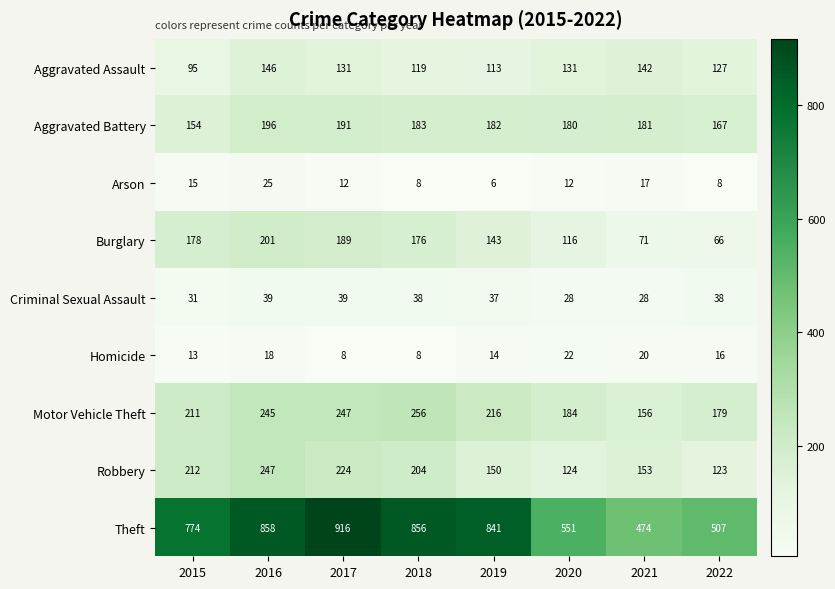

What is the difference between the maximum and minimum values in the Homicide series?

14